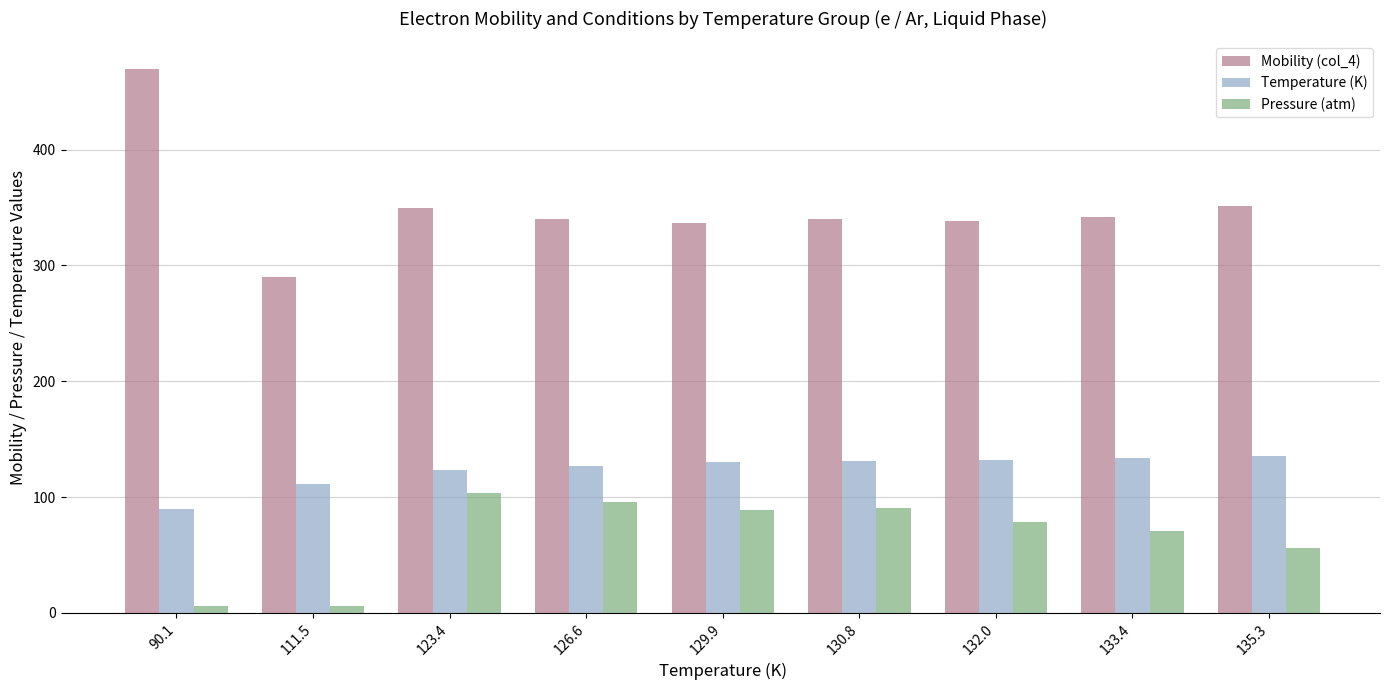

What is the sum of all Mobility (col_4) values?

3158.0